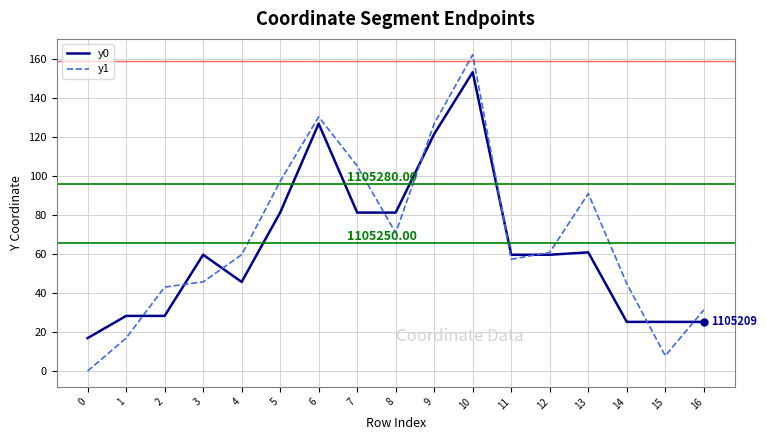

Which series has the widest spread of values?

y1